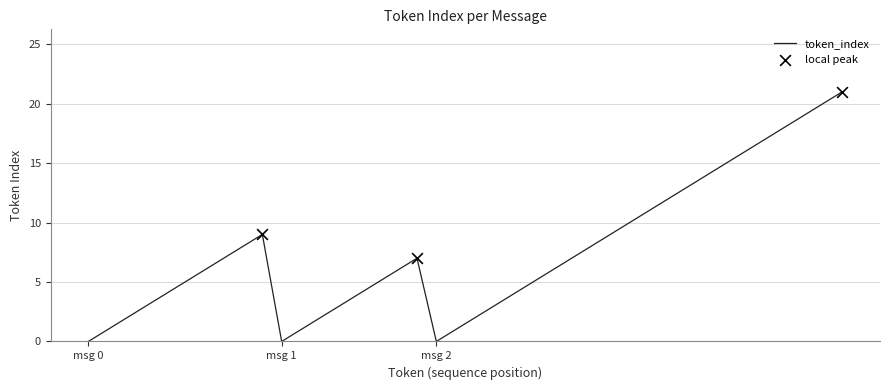

What is the difference between the maximum and minimum values?

21